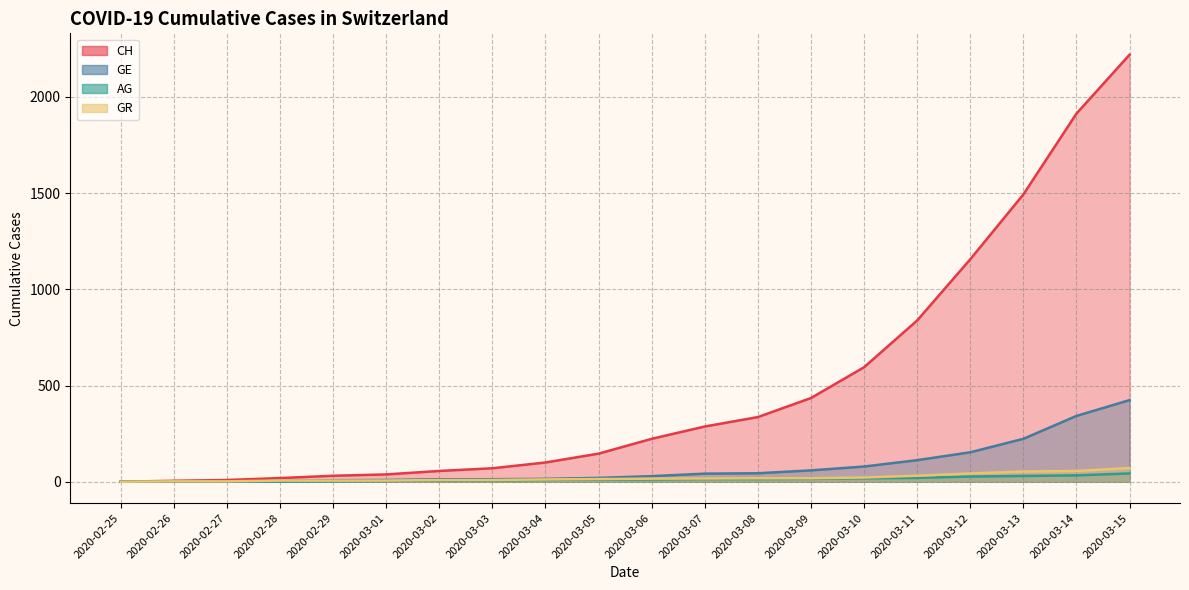

How many lines are shown in the chart?

4